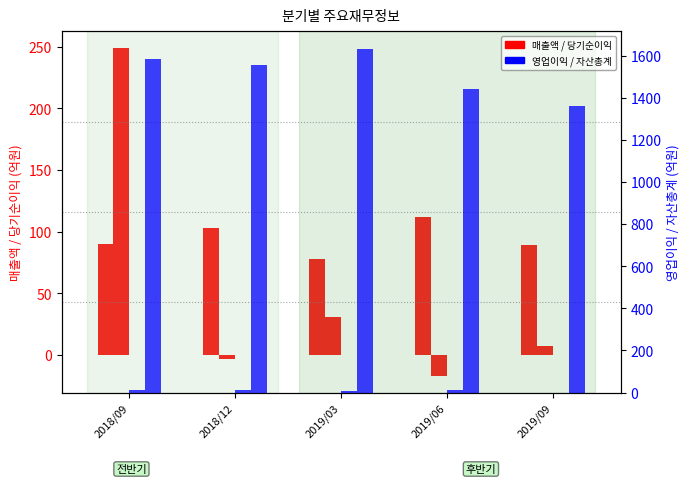

What position from the right is 2019/06?

2